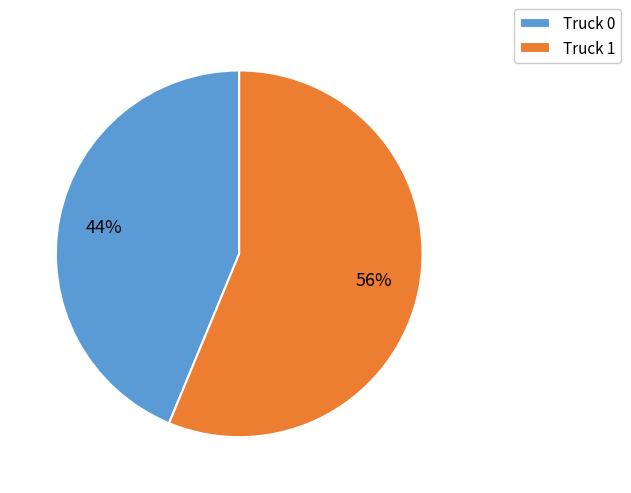

Is the sum of Truck 0 and Truck 1 greater than half?

Yes